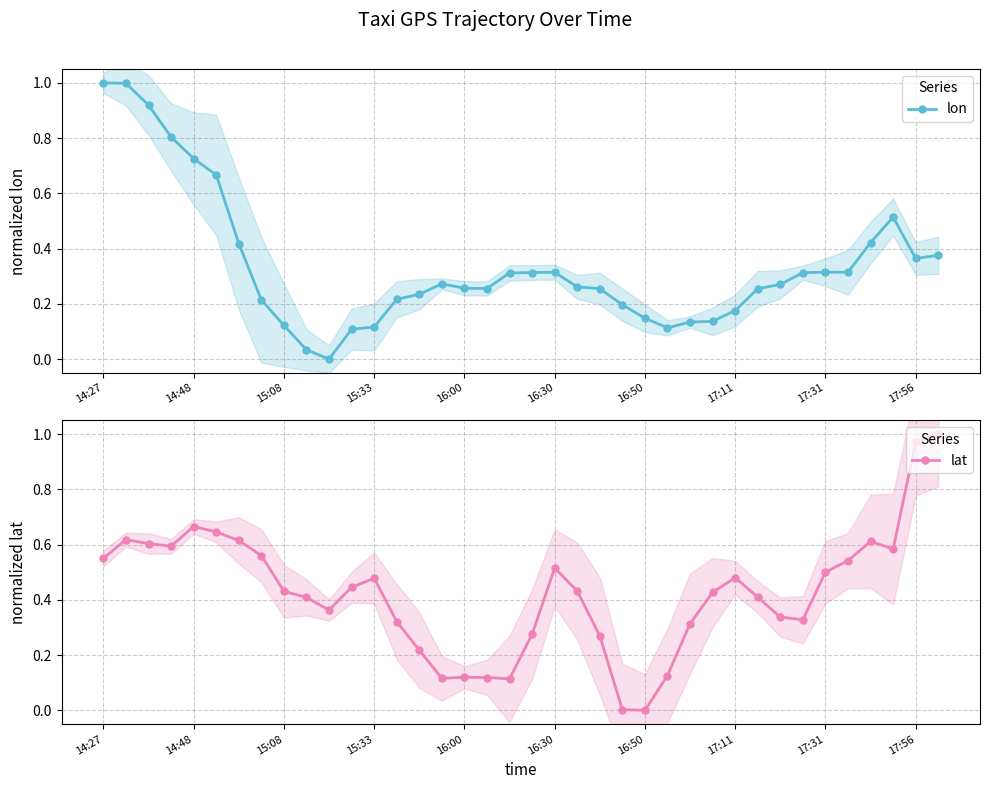

Read the lon value at 26.

0.1